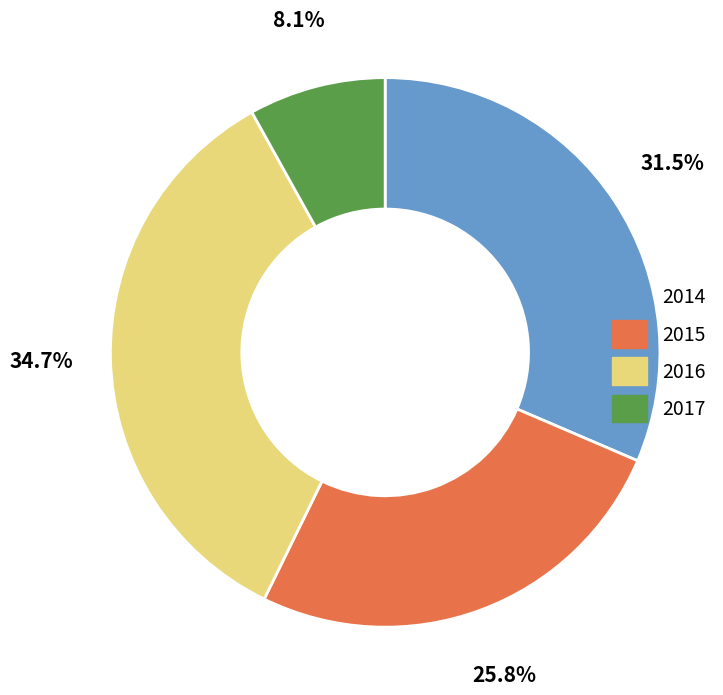

Count the number of slices in the pie.

4